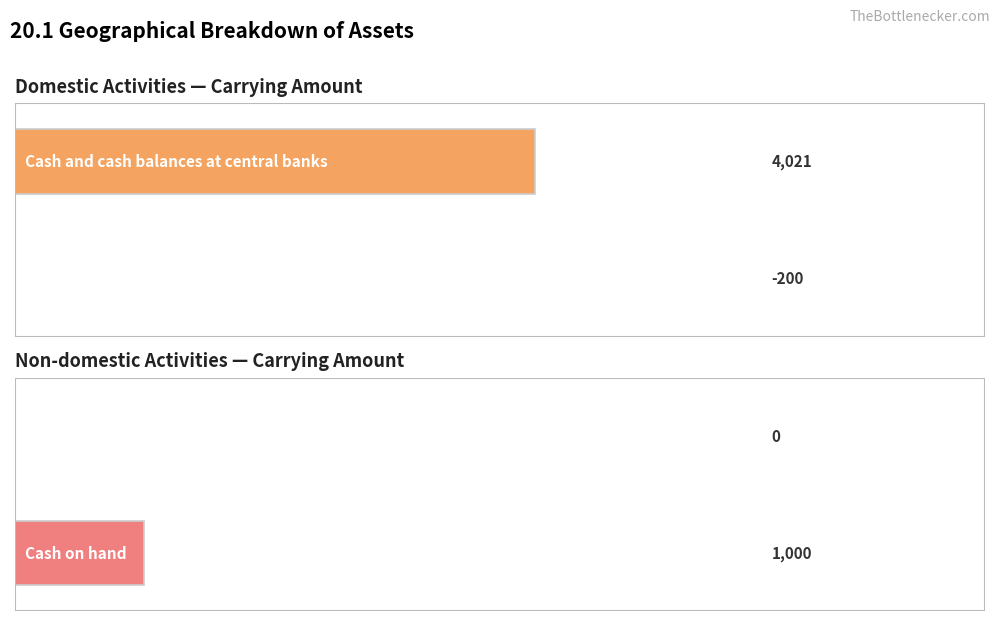

Which category has the highest value in the Domestic activities series?

Cash and cash balances at central banks